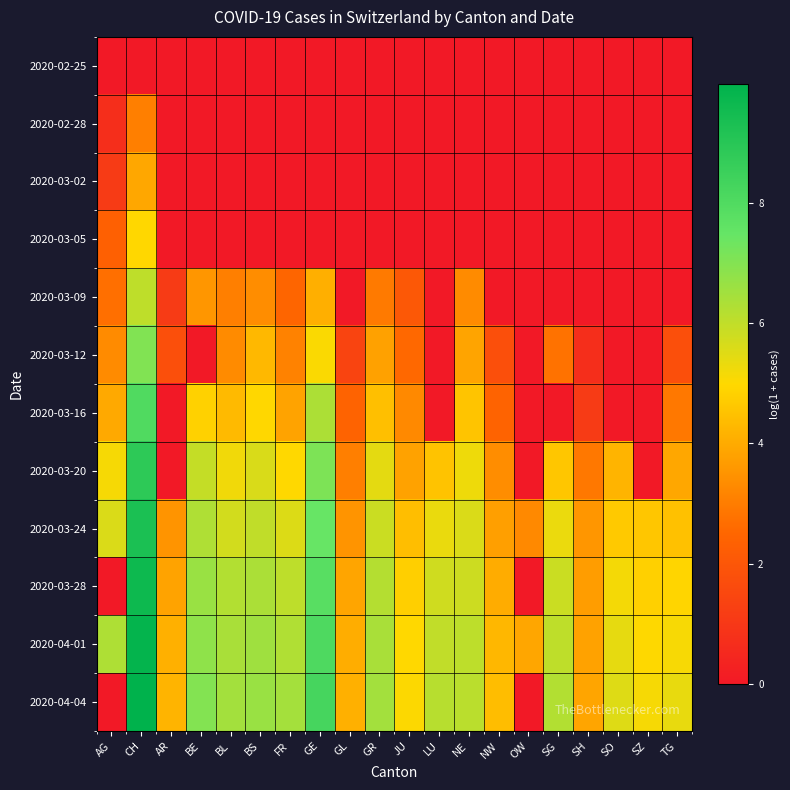

Reading left to right, extract all data points from this chart.

2020-02-25: AG=0.0	CH=0.0	AR=0.0	BE=0.0	BL=0.0	BS=0.0	FR=0.0	GE=0.0	GL=0.0	GR=0.0	JU=0.0	LU=0.0	NE=0.0	NW=0.0	OW=0.0	SG=0.0	SH=0.0	SO=0.0	SZ=0.0	TG=0.0
2020-02-28: AG=0.7	CH=3.0	AR=0.0	BE=0.0	BL=0.0	BS=0.0	FR=0.0	GE=0.0	GL=0.0	GR=0.0	JU=0.0	LU=0.0	NE=0.0	NW=0.0	OW=0.0	SG=0.0	SH=0.0	SO=0.0	SZ=0.0	TG=0.0
2020-03-02: AG=1.1	CH=3.9	AR=0.0	BE=0.0	BL=0.0	BS=0.0	FR=0.0	GE=0.0	GL=0.0	GR=0.0	JU=0.0	LU=0.0	NE=0.0	NW=0.0	OW=0.0	SG=0.0	SH=0.0	SO=0.0	SZ=0.0	TG=0.0
2020-03-05: AG=2.3	CH=5.0	AR=0.0	BE=0.0	BL=0.0	BS=0.0	FR=0.0	GE=0.0	GL=0.0	GR=0.0	JU=0.0	LU=0.0	NE=0.0	NW=0.0	OW=0.0	SG=0.0	SH=0.0	SO=0.0	SZ=0.0	TG=0.0
2020-03-09: AG=2.7	CH=6.0	AR=1.1	BE=3.6	BL=3.0	BS=3.4	FR=2.5	GE=4.1	GL=0.0	GR=2.9	JU=2.1	LU=0.0	NE=3.3	NW=0.0	OW=0.0	SG=0.0	SH=0.0	SO=0.0	SZ=0.0	TG=0.0
2020-03-12: AG=3.3	CH=7.0	AR=1.8	BE=0.0	BL=3.3	BS=4.3	FR=3.1	GE=5.0	GL=1.4	GR=3.8	JU=2.6	LU=0.0	NE=3.9	NW=1.8	OW=0.0	SG=2.8	SH=0.7	SO=0.0	SZ=0.0	TG=1.8
2020-03-16: AG=4.0	CH=8.0	AR=0.0	BE=4.8	BL=4.3	BS=5.0	FR=3.8	GE=6.3	GL=2.4	GR=4.4	JU=3.3	LU=0.0	NE=4.5	NW=2.4	OW=0.0	SG=0.0	SH=1.1	SO=0.0	SZ=0.0	TG=2.9
2020-03-20: AG=5.1	CH=8.9	AR=0.0	BE=5.9	BL=5.2	BS=5.6	FR=5.0	GE=7.1	GL=3.0	GR=5.4	JU=3.8	LU=4.5	NE=5.2	NW=3.4	OW=0.0	SG=4.6	SH=2.9	SO=4.2	SZ=0.0	TG=3.9
2020-03-24: AG=5.6	CH=9.3	AR=3.5	BE=6.3	BL=5.7	BS=6.0	FR=5.5	GE=7.5	GL=3.5	GR=5.8	JU=4.4	LU=5.3	NE=5.6	NW=3.8	OW=3.3	SG=5.3	SH=3.6	SO=4.7	SZ=4.6	TG=4.5
2020-03-28: AG=0.0	CH=9.6	AR=3.8	BE=6.6	BL=6.2	BS=6.3	FR=6.0	GE=7.8	GL=3.9	GR=6.2	JU=4.8	LU=5.8	NE=5.8	NW=4.0	OW=0.0	SG=5.8	SH=3.7	SO=5.2	SZ=4.8	TG=4.9
2020-04-01: AG=6.3	CH=9.8	AR=4.1	BE=6.8	BL=6.4	BS=6.5	FR=6.3	GE=8.1	GL=4.0	GR=6.4	JU=5.0	LU=6.0	NE=6.0	NW=4.3	OW=3.9	SG=6.0	SH=3.8	SO=5.4	SZ=5.0	TG=5.1
2020-04-04: AG=0.0	CH=10.0	AR=4.2	BE=7.0	BL=6.5	BS=6.6	FR=6.5	GE=8.2	GL=4.1	GR=6.5	JU=5.0	LU=6.2	NE=6.1	NW=4.4	OW=0.0	SG=6.2	SH=3.9	SO=5.5	SZ=5.1	TG=5.3